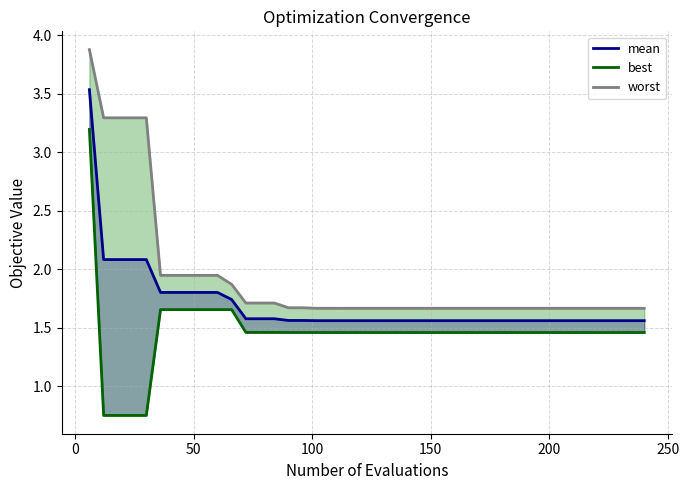

True or false: worst and mean intersect in this chart.

False